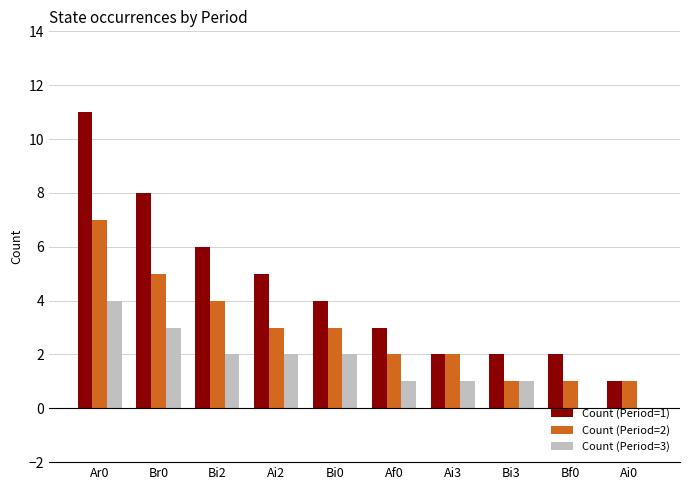

Read the Count (Period=3) value at Ai2.

2